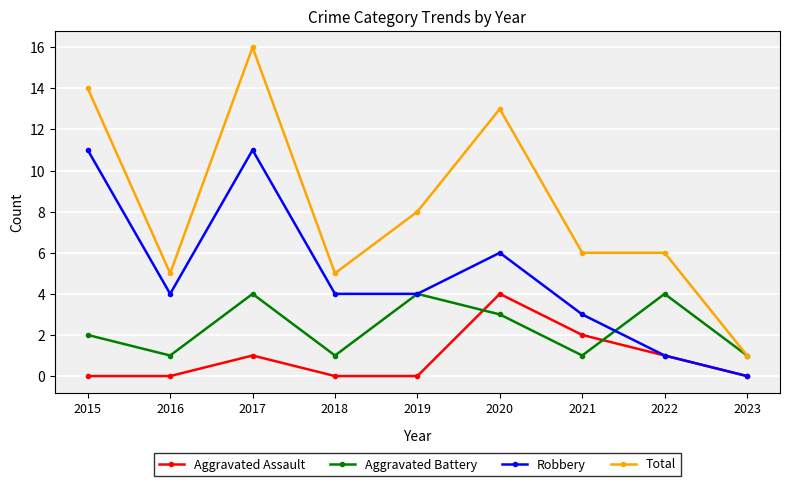

True or false: Aggravated Assault has a value of 0 at 2019.

True